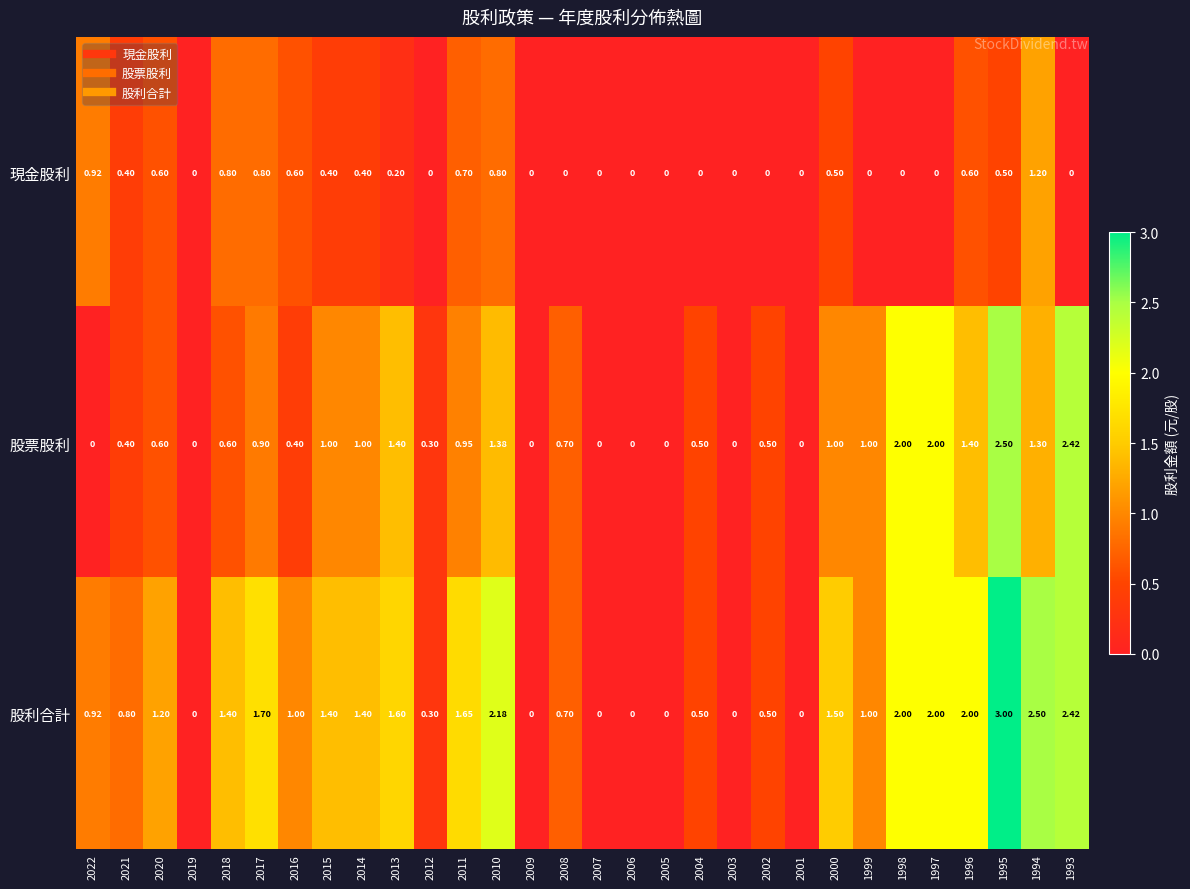

Rank the series by their average value, from lowest to highest.

現金股利, 股票股利, 股利合計